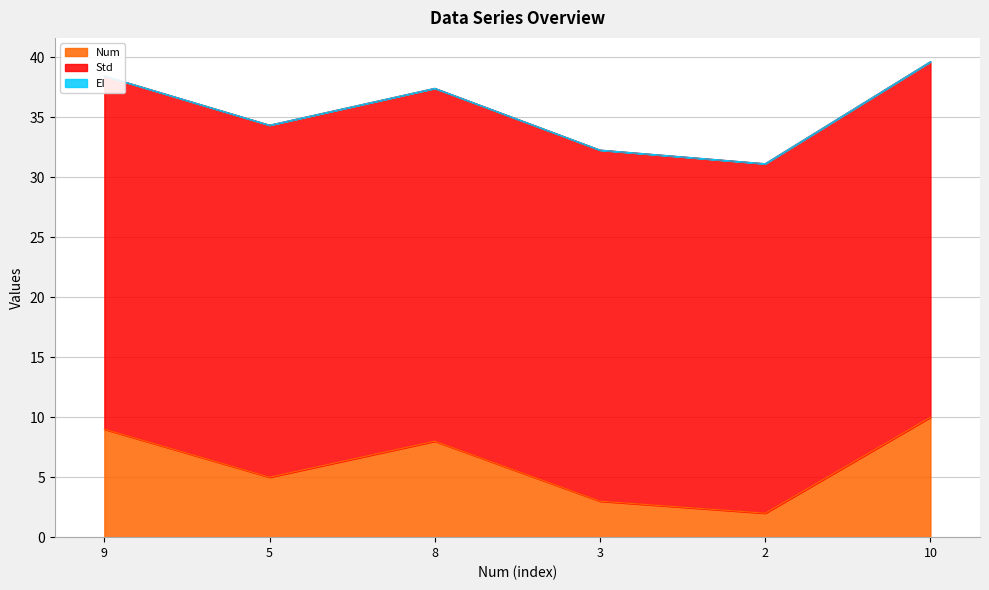

True or false: Std has a value of 18.0 at 5.

False